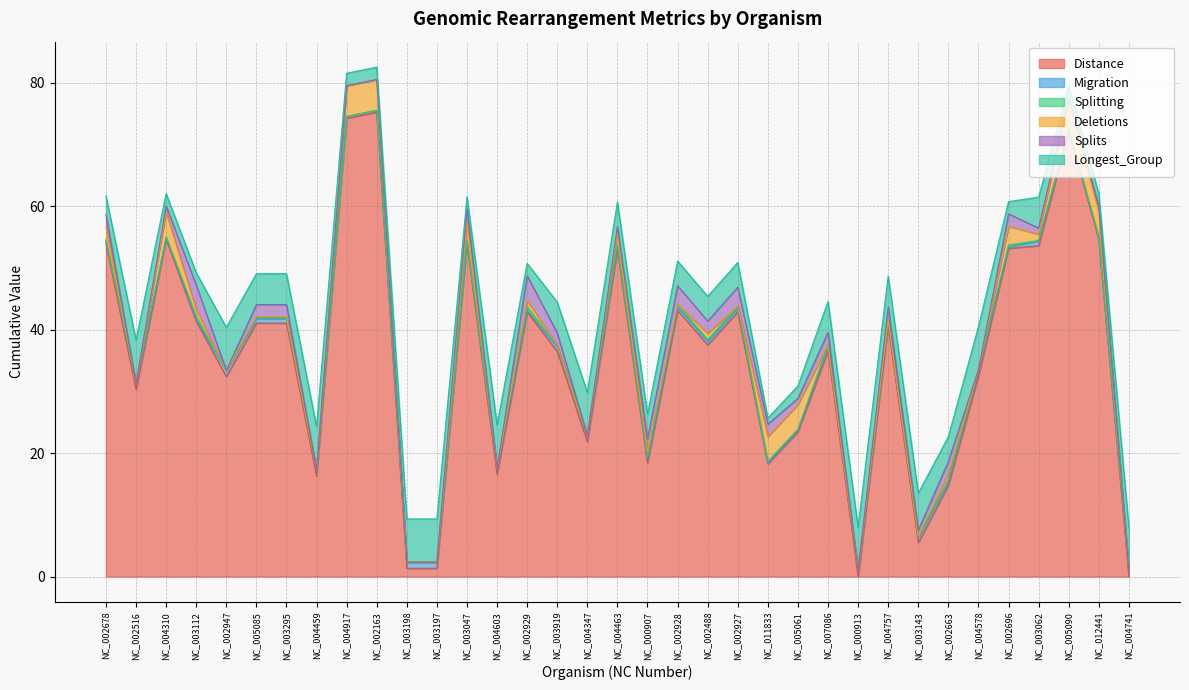

Rank the series at NC_004310 from lowest to highest value.

Splitting, Migration, Splits, Longest_Group, Deletions, Distance